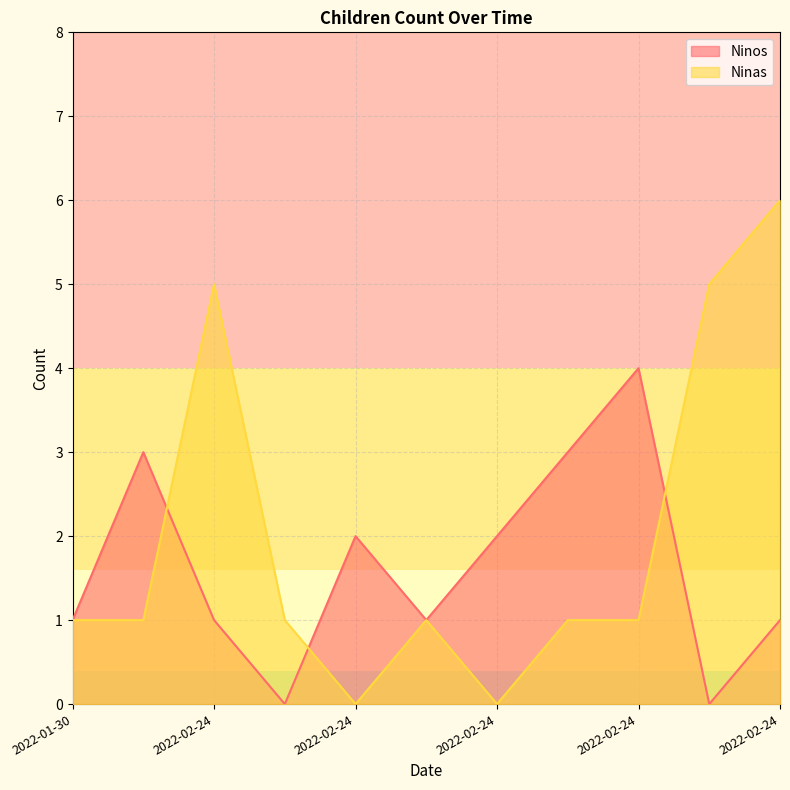

What is the label of the 11th point from the right?

2022-01-30